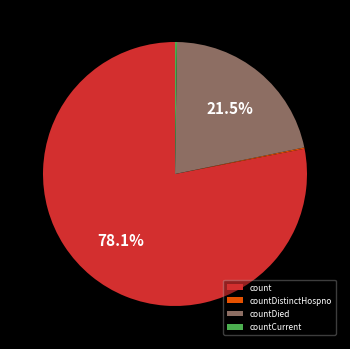

What is the total percentage of count and countDied?

99.6%